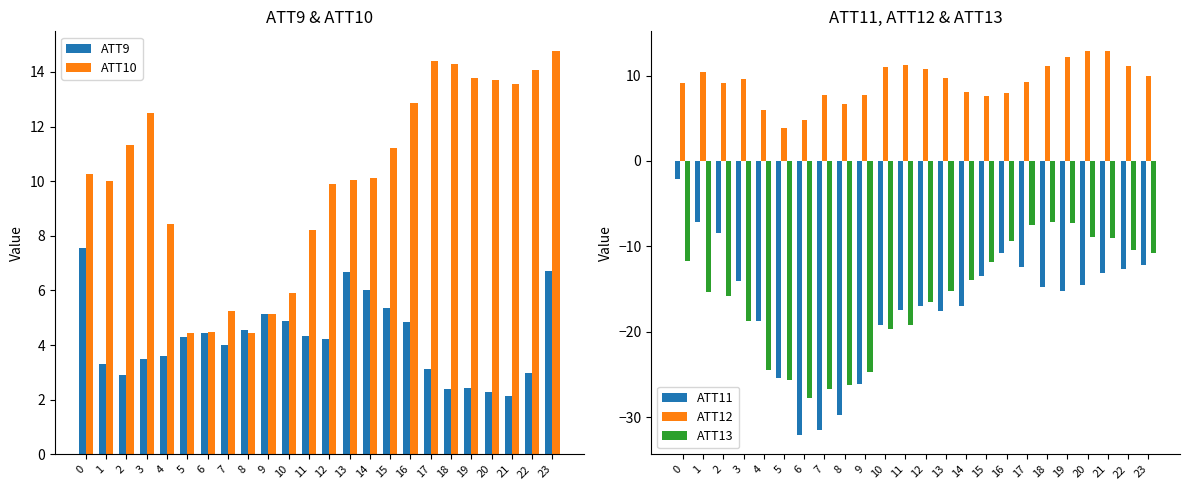

What is the difference between the ATT9 values at 17 and 14?

2.9